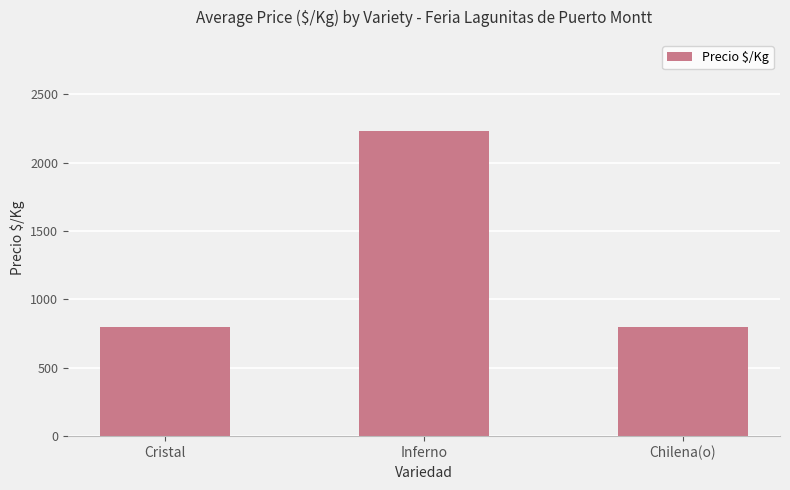

What is the ratio of the value at Inferno to the value at Chilena(o)?

2.8